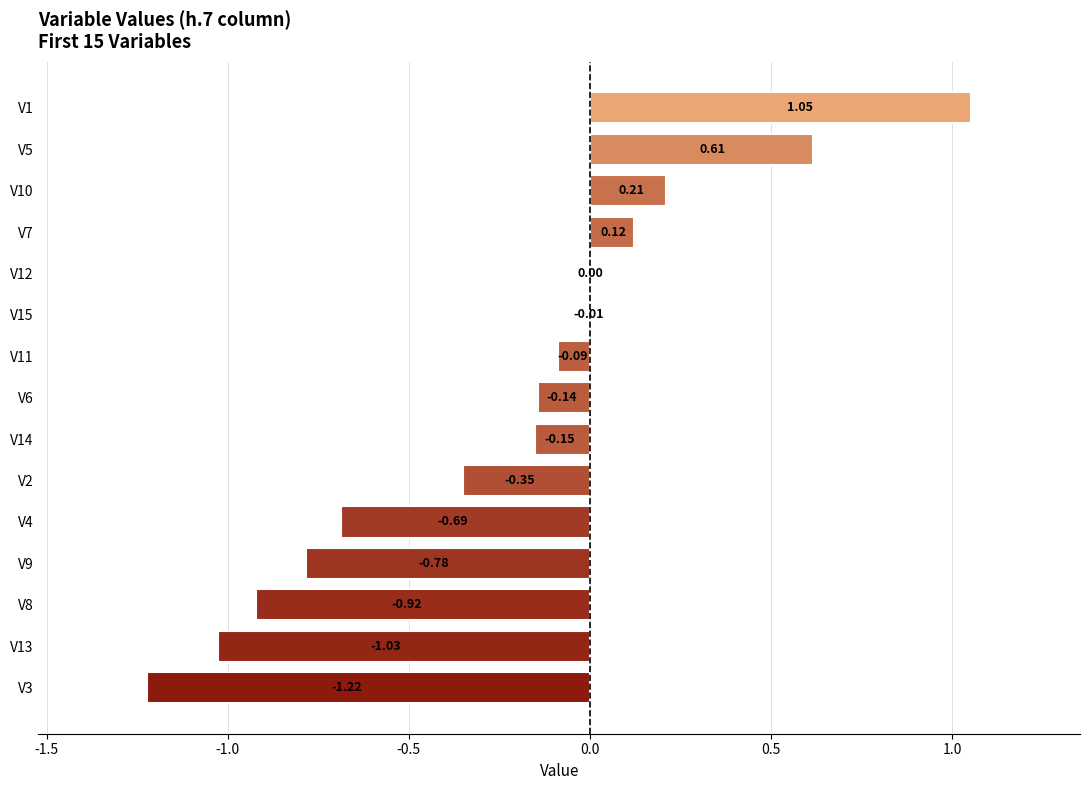

Which has a higher value, V9 or V4?

V4